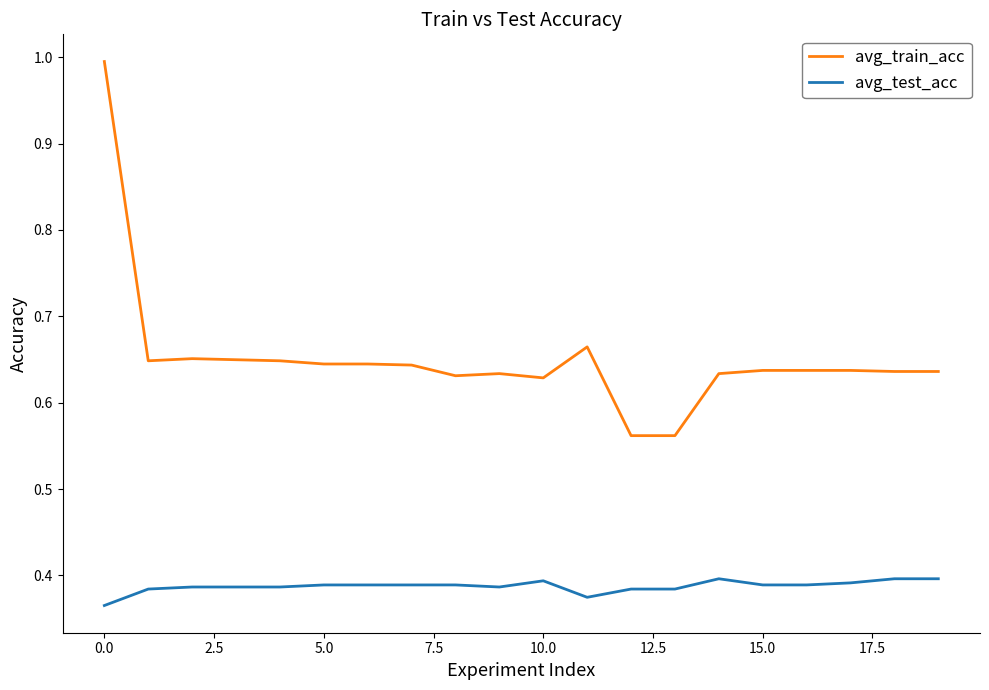

Rank the series by their maximum value, from lowest to highest.

avg_test_acc, avg_train_acc